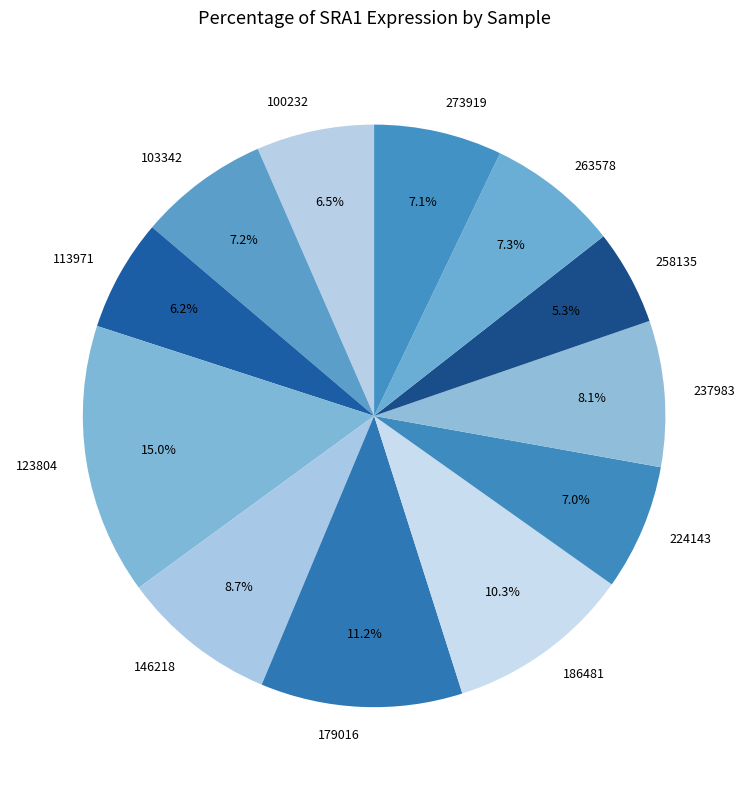

Which category has the biggest portion of the pie?

123804